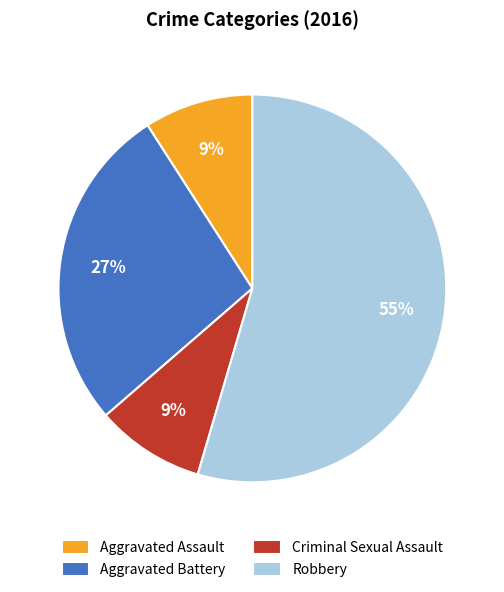

Which slice is the largest?

Robbery